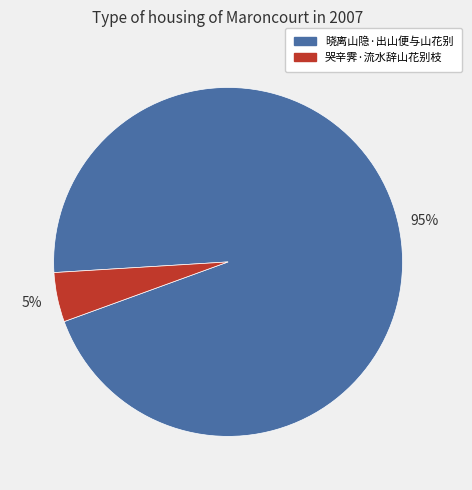

Which category has the smallest portion of the pie?

哭辛霁·流水辞山花别枝